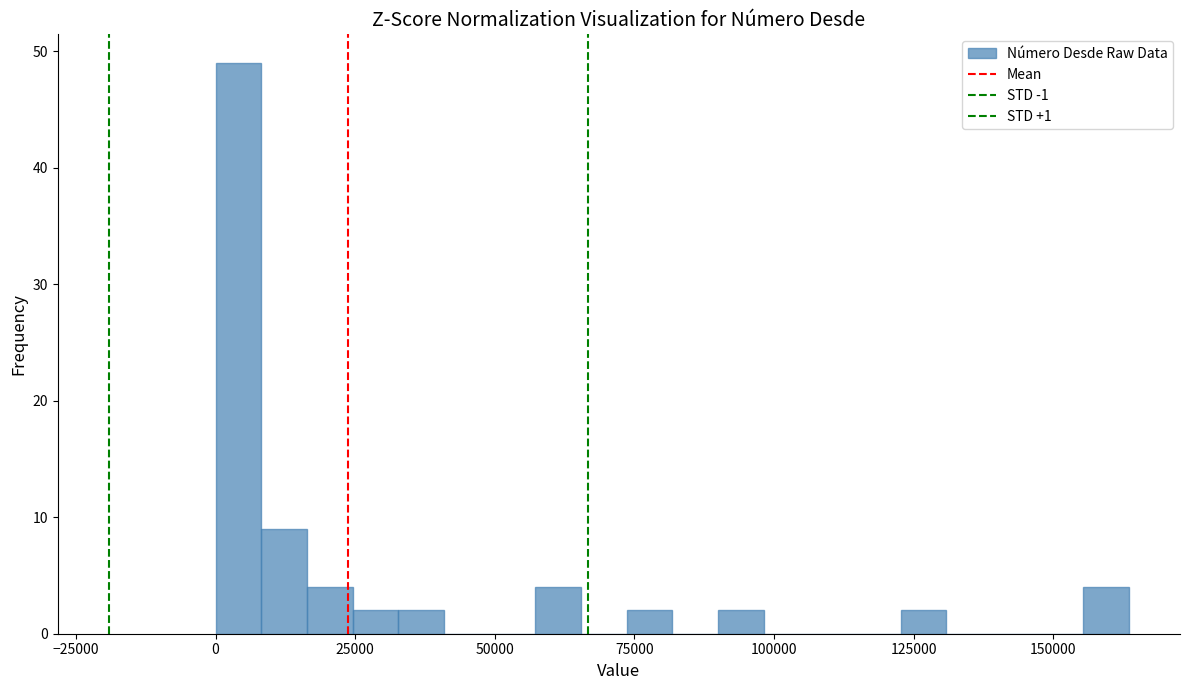

Around what value on the x-axis is the tallest bar? Give the approximate position of its centre, as read against the axis.

5000